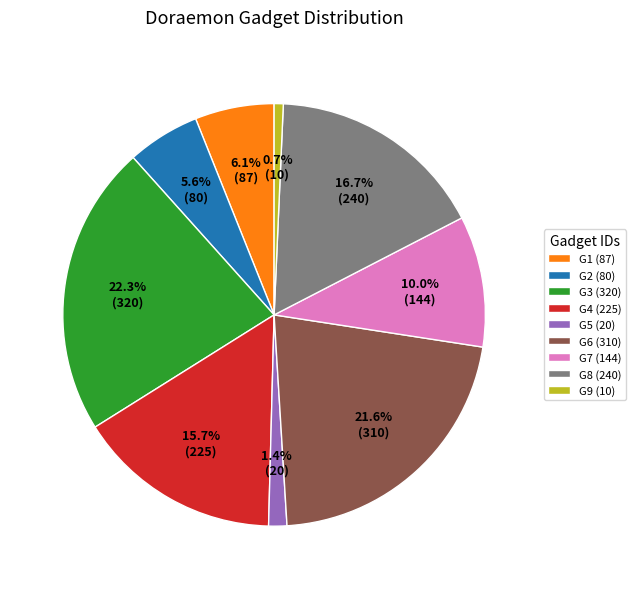

Does G5 represent more than half of the total?

No